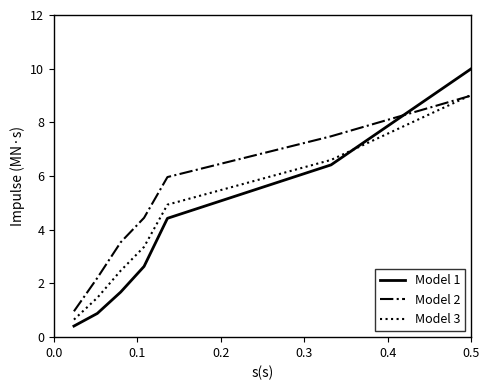

After their last crossing, which series has the higher values: Model 1 or Model 3?

Model 1